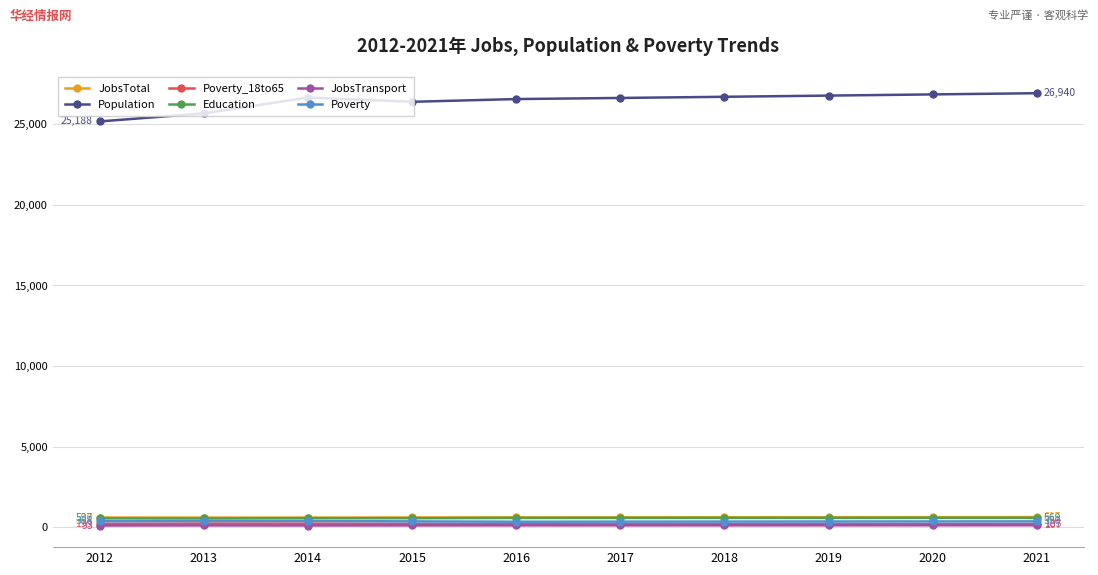

What is the maximum value for Poverty?

377